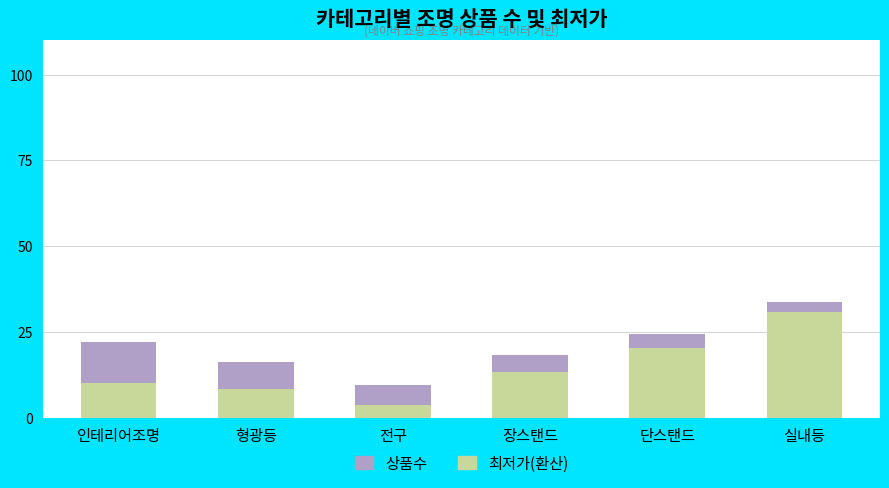

What value does the 최저가(환산) series have at 장스탠드?

13.3